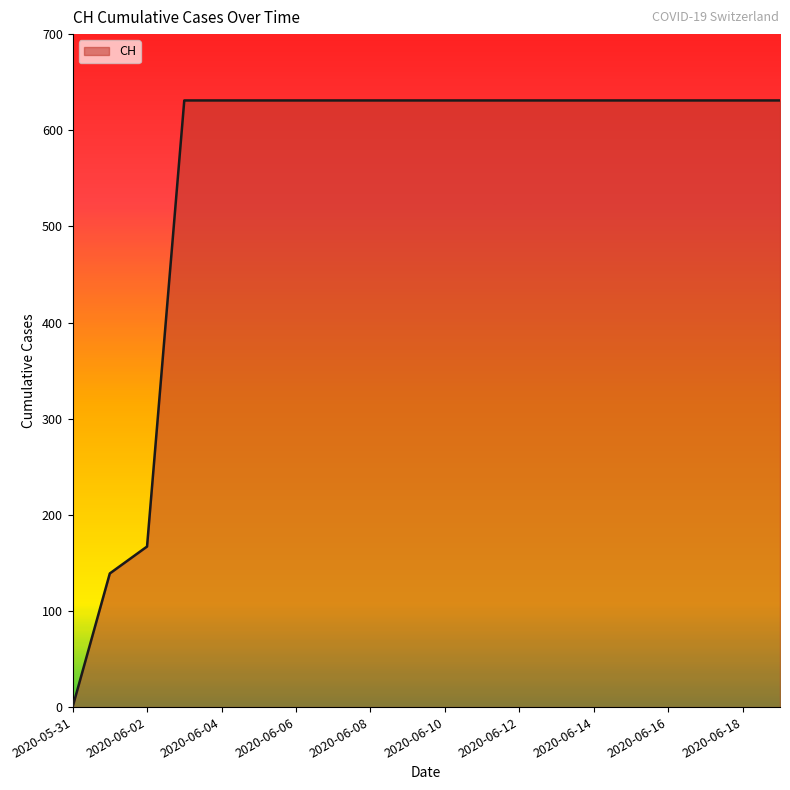

What is the greatest value displayed?

631